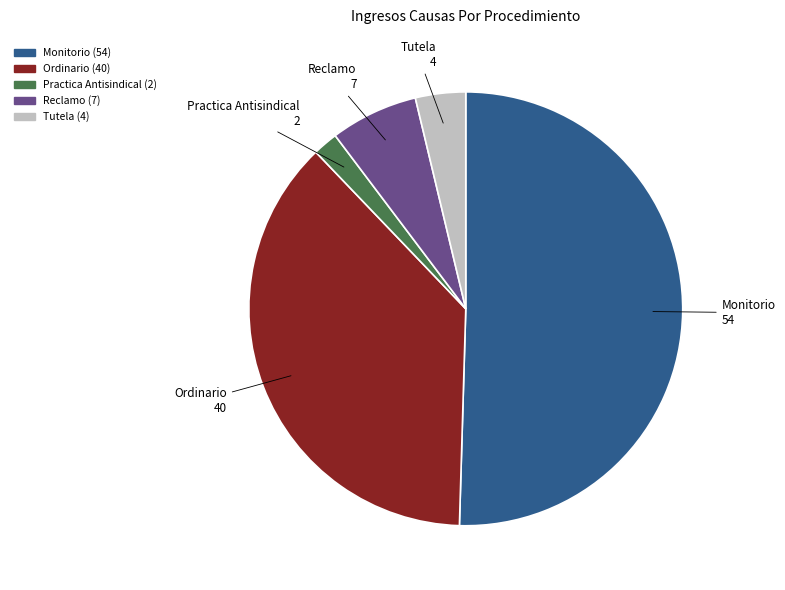

How many segments does this pie chart have?

5